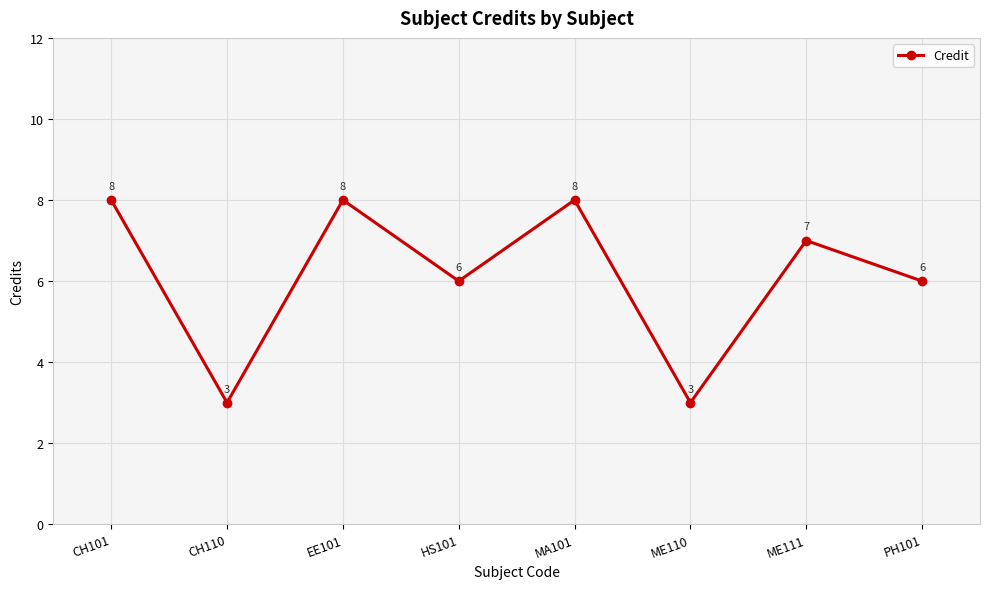

True or false: the data shows 13 at MA101.

False